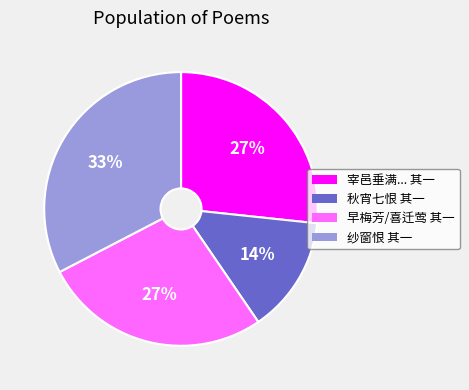

Do 宰邑垂满... 其一 and 纱窗恨 其一 together represent more than half of the pie?

Yes